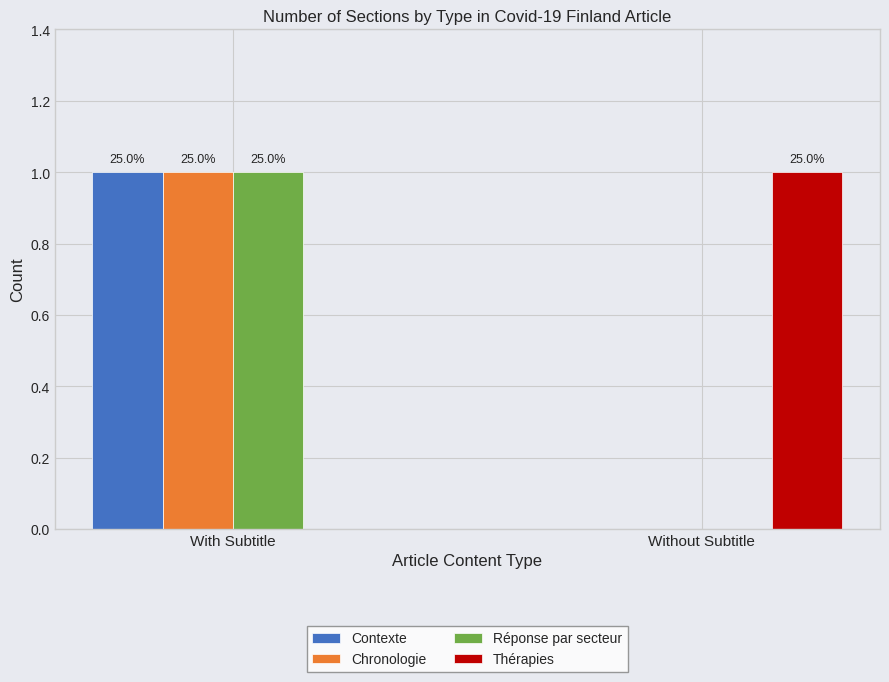

What are all the series names shown in the legend?

Contexte, Chronologie, Réponse par secteur, Thérapies